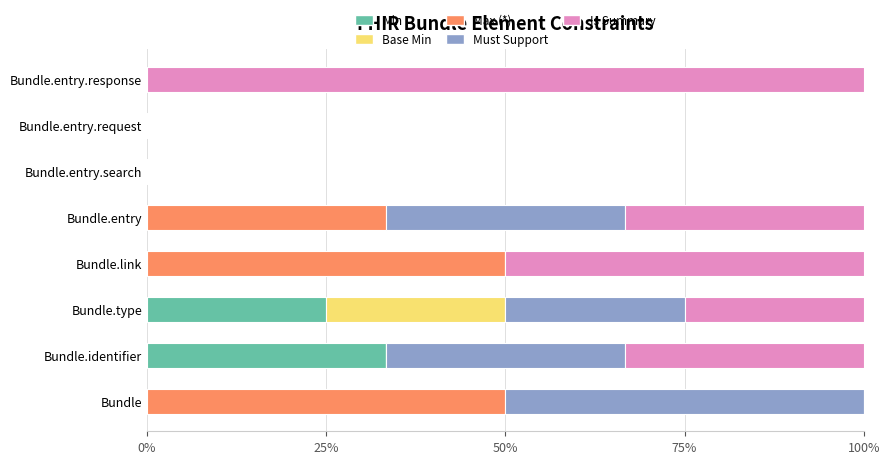

List the series in order of their peak value, lowest first.

Base Min, Min, Max (*), Must Support, Is Summary